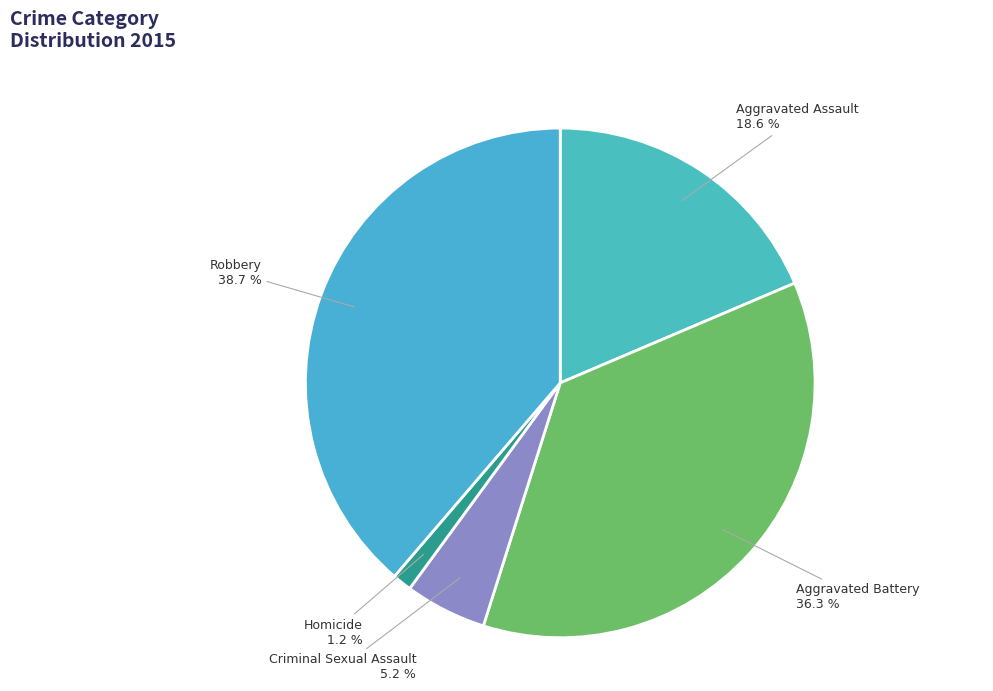

To the nearest percent, what portion does Aggravated Assault represent?

19%